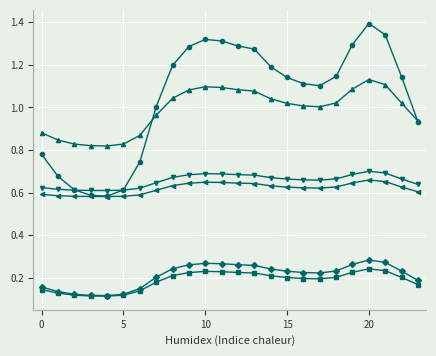

What is the maximum value shown in the chart?

1.4